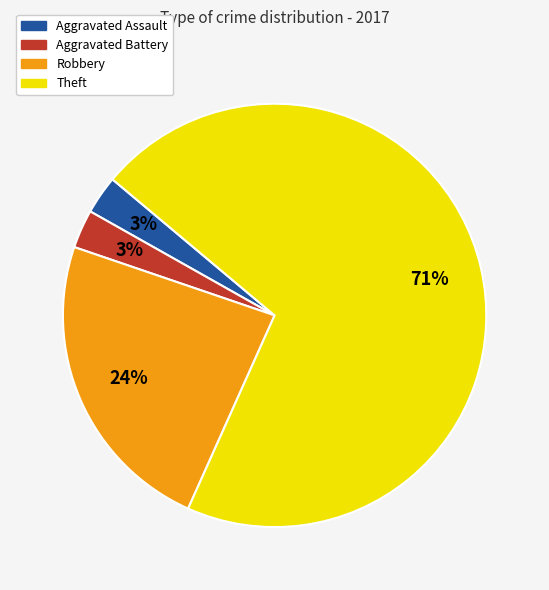

Is there a majority slice in this chart?

Yes